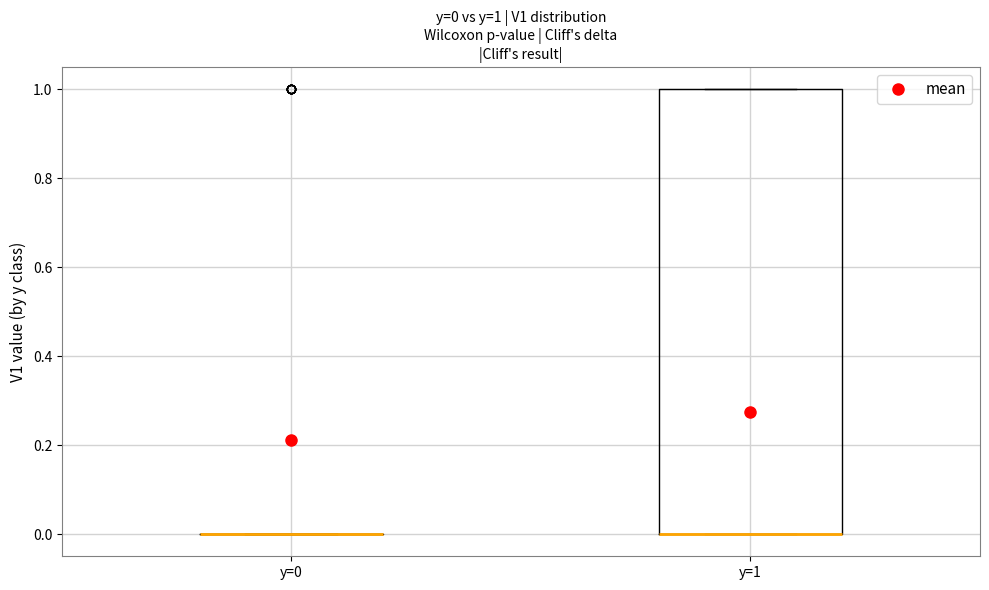

Comparing the boxes themselves (not the whiskers), which one is the tallest?

y=1